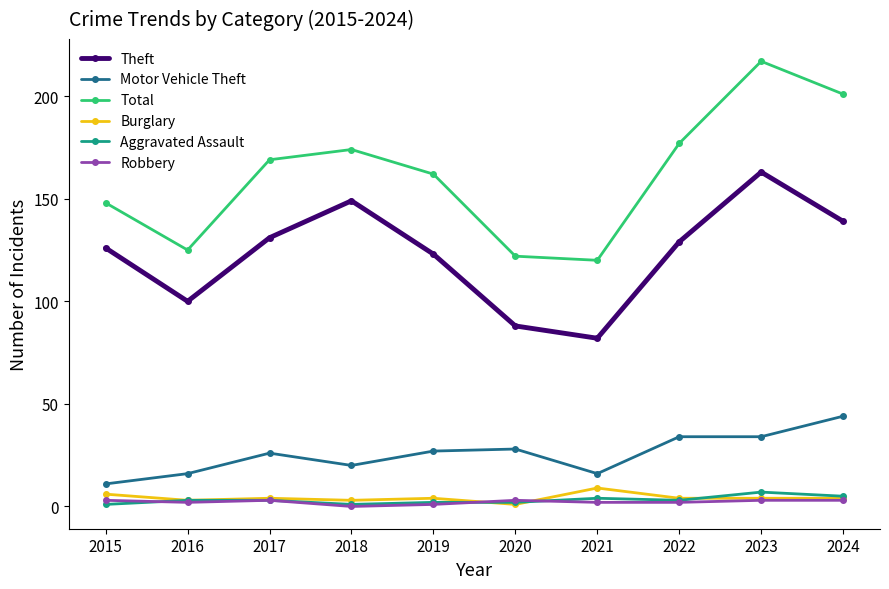

True or false: Theft and Burglary cross at least once.

False